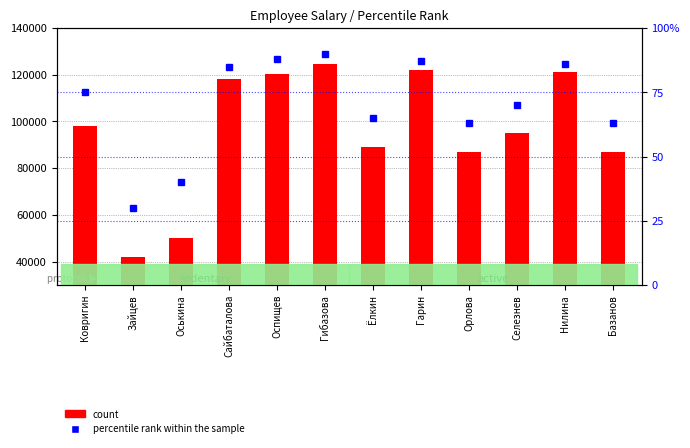

Does the chart contain any negative values?

No